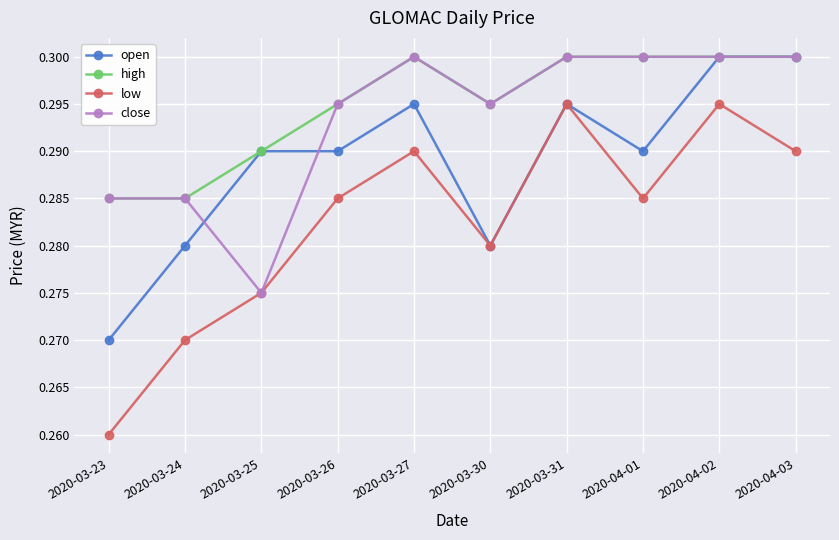

True or false: high and low intersect in this chart.

False